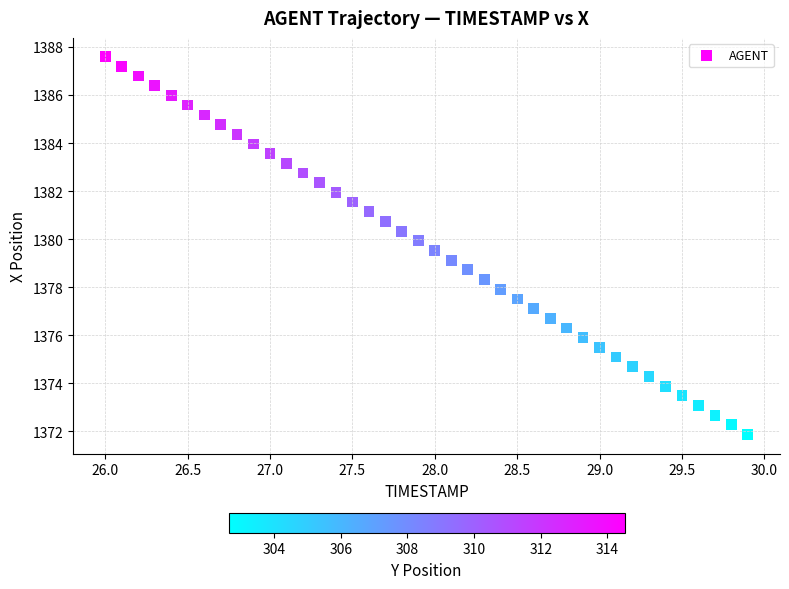

What is the range of X values (max minus min)?

3.9